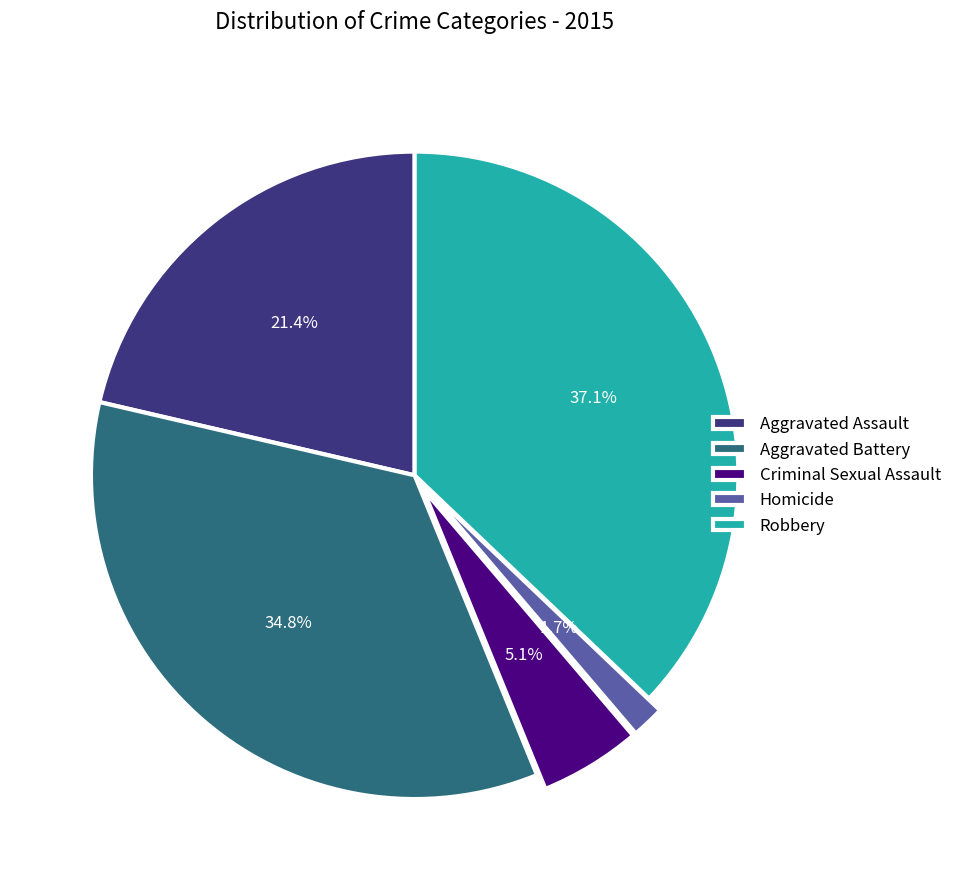

What is the smallest slice in the pie chart?

Homicide